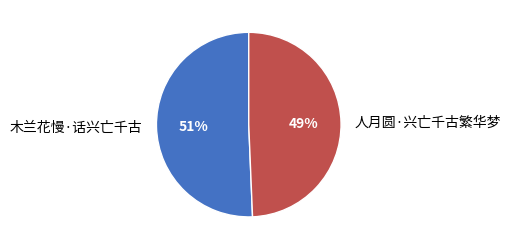

Combined, do 木兰花慢·话兴亡千古 and 人月圆·兴亡千古繁华梦 account for over 50%?

Yes